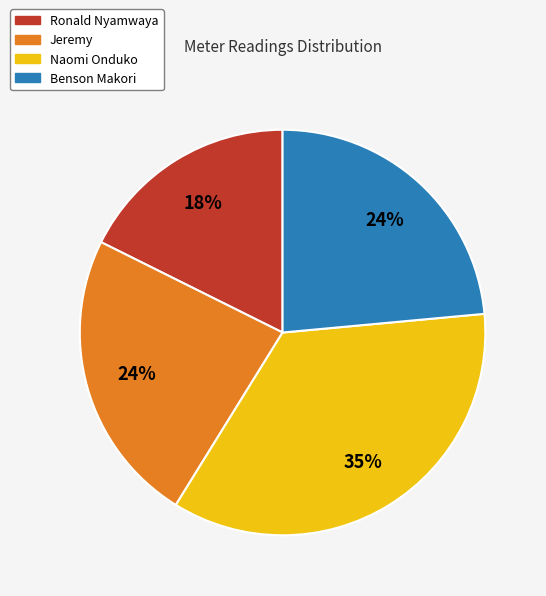

Approximately how many times larger is the value at Jeremy compared to Benson Makori?

1.0